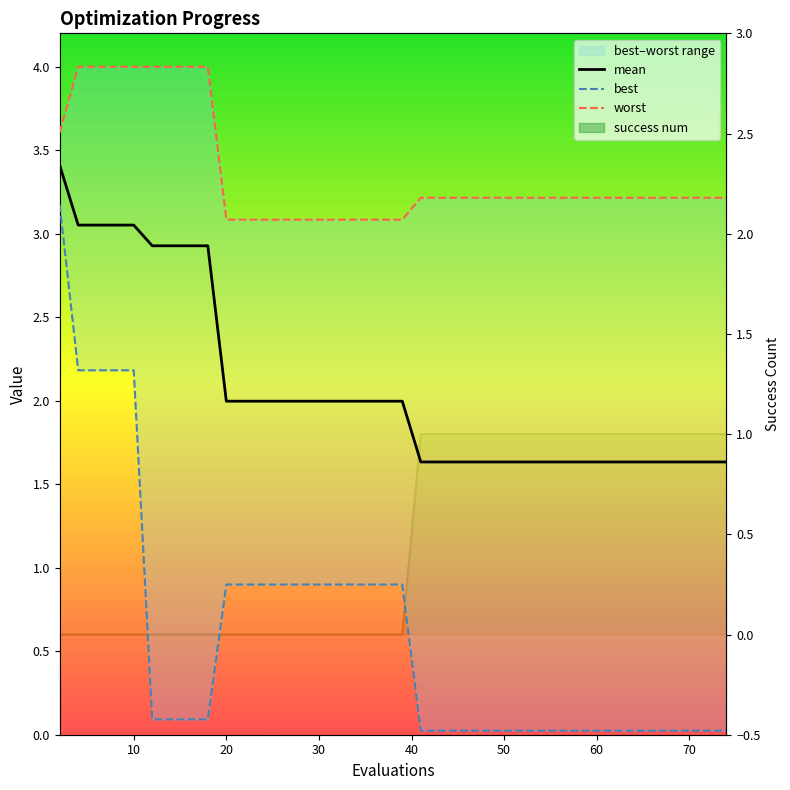

Does the chart have visible grid lines?

No